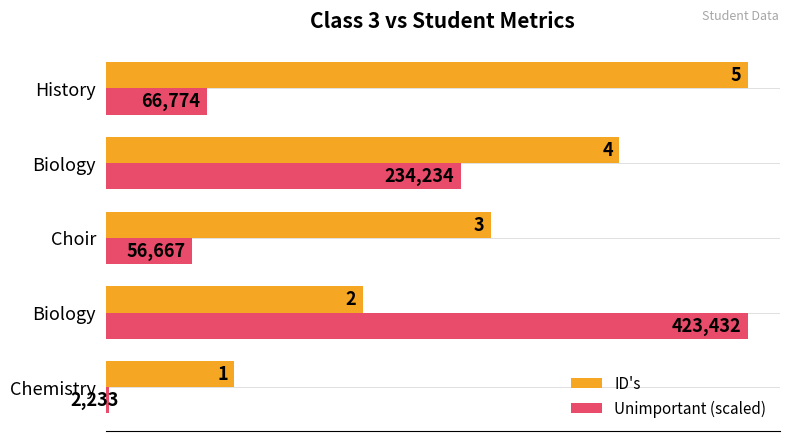

What is the sum of all ID's values?

15.0